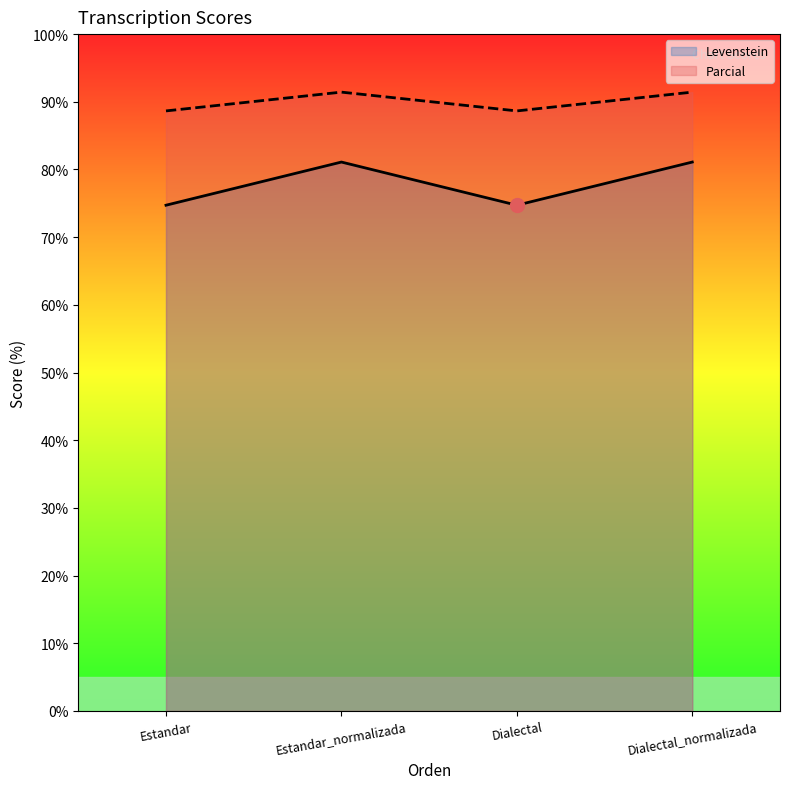

What is the difference between the second highest and minimum values in the Levenstein series?

6.4